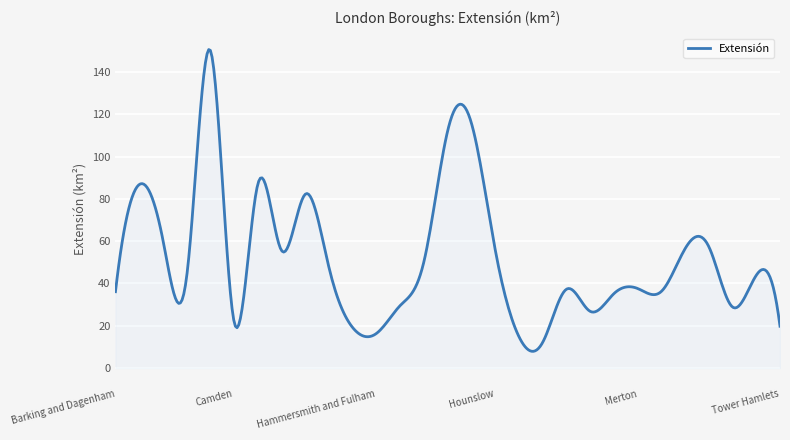

What is the difference between the maximum and minimum values?

142.6